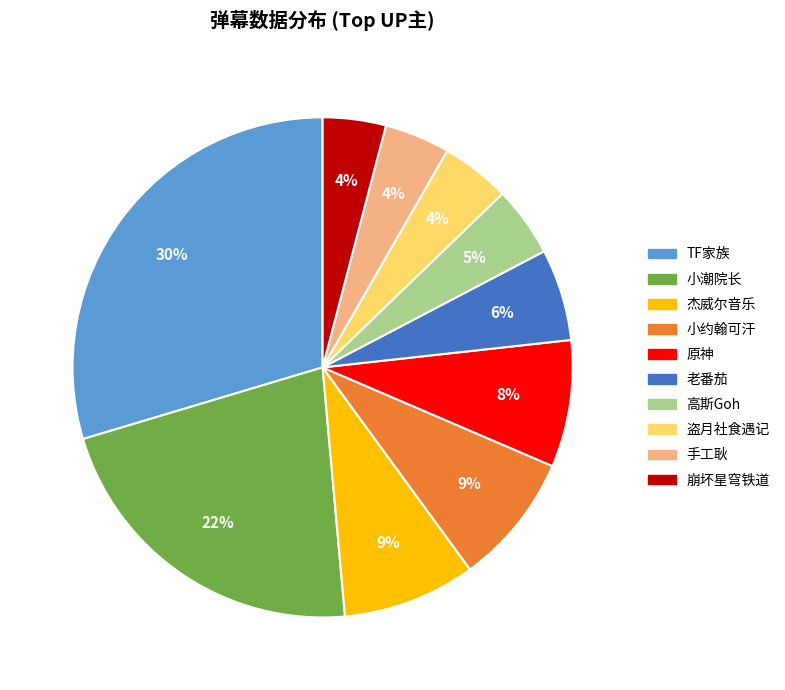

To the nearest percent, what percentage of the pie is TF家族?

30%